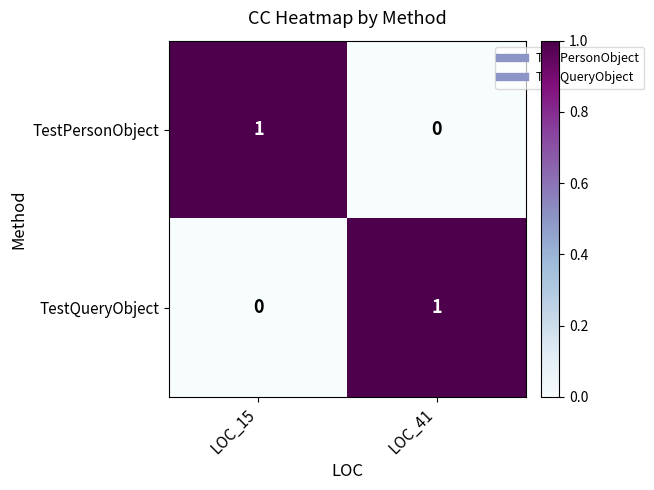

At which label is TestPersonObject closest to 0?

LOC_41